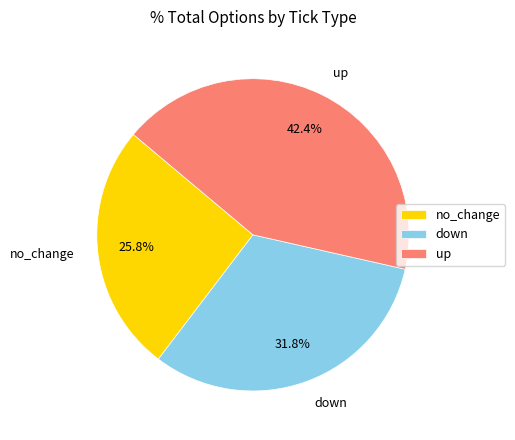

To the nearest percent, what is the combined percentage of no_change and up?

68%